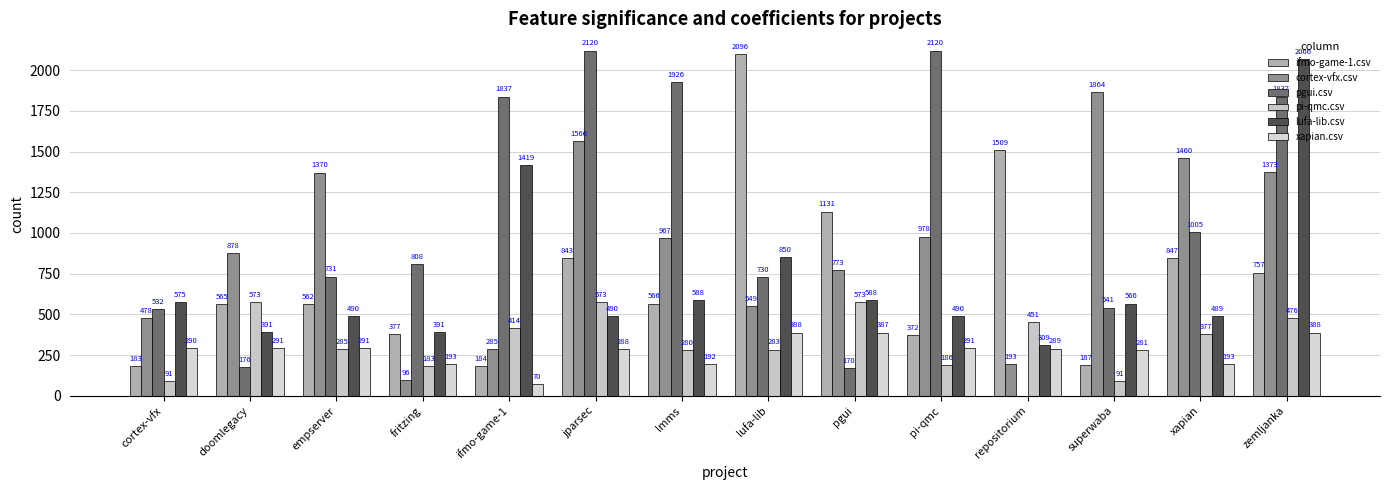

At which category is the sum across all series the highest?

zemljanka